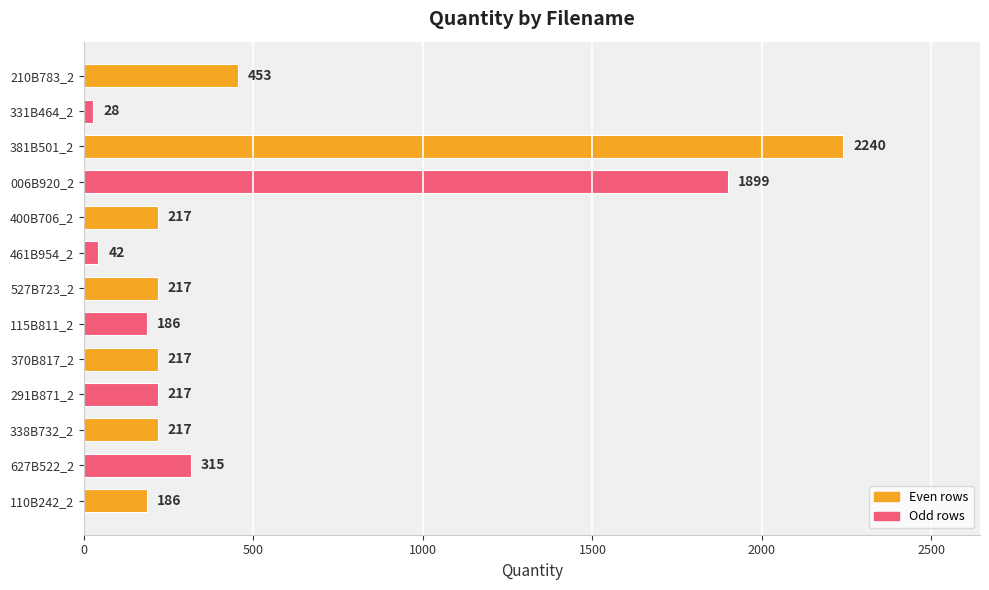

What is the value of the 3rd bar from the top?

2240